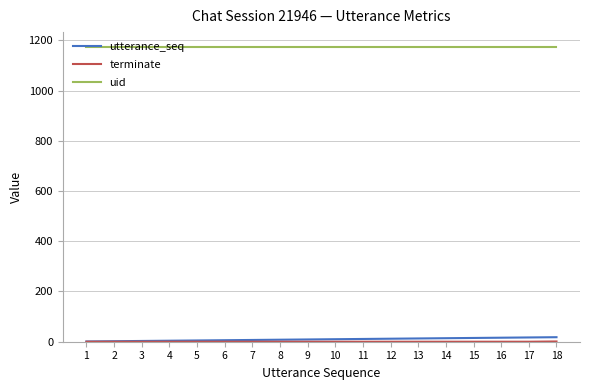

What is the greatest value displayed?

1174